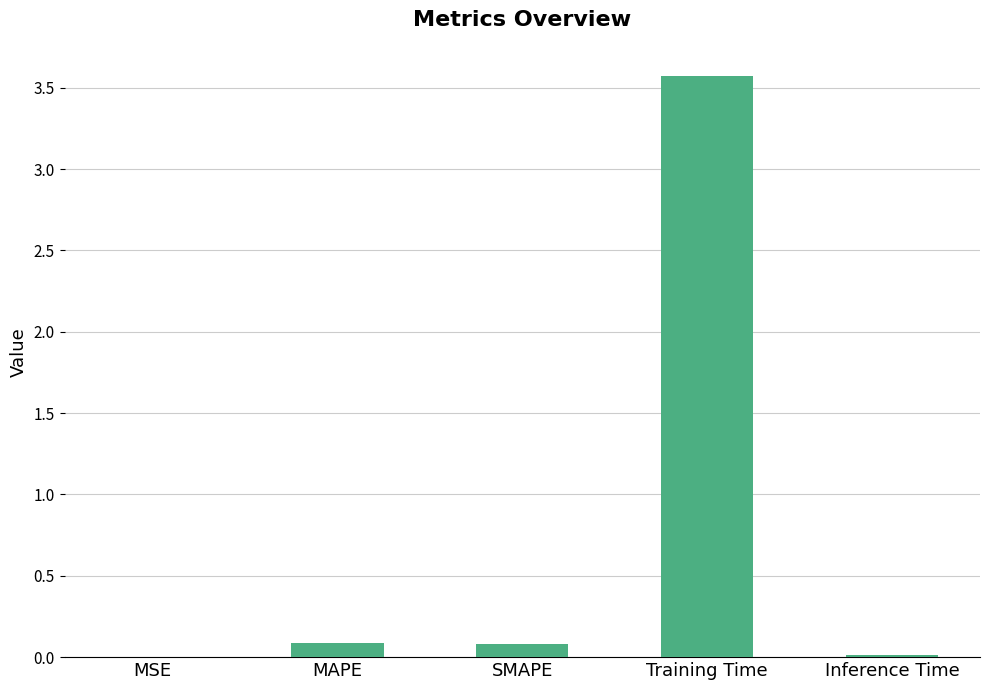

At which category does the chart reach its peak across all series?

Training Time